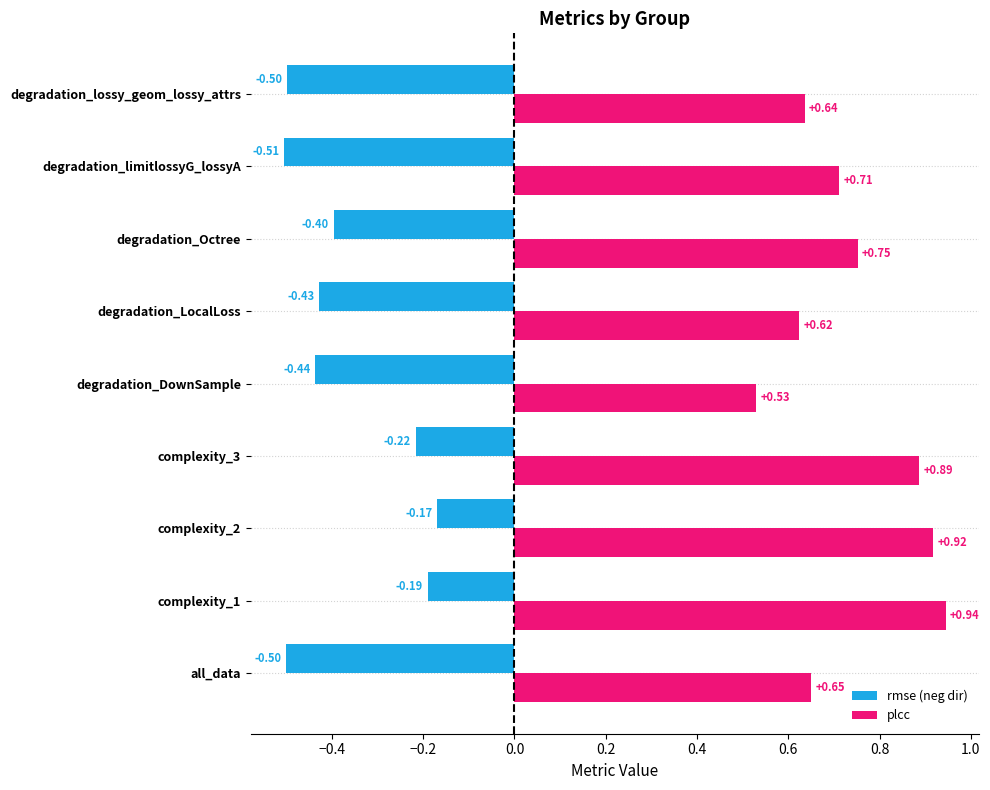

What is the sum of the plcc values at complexity_2 and degradation_Octree?

1.7